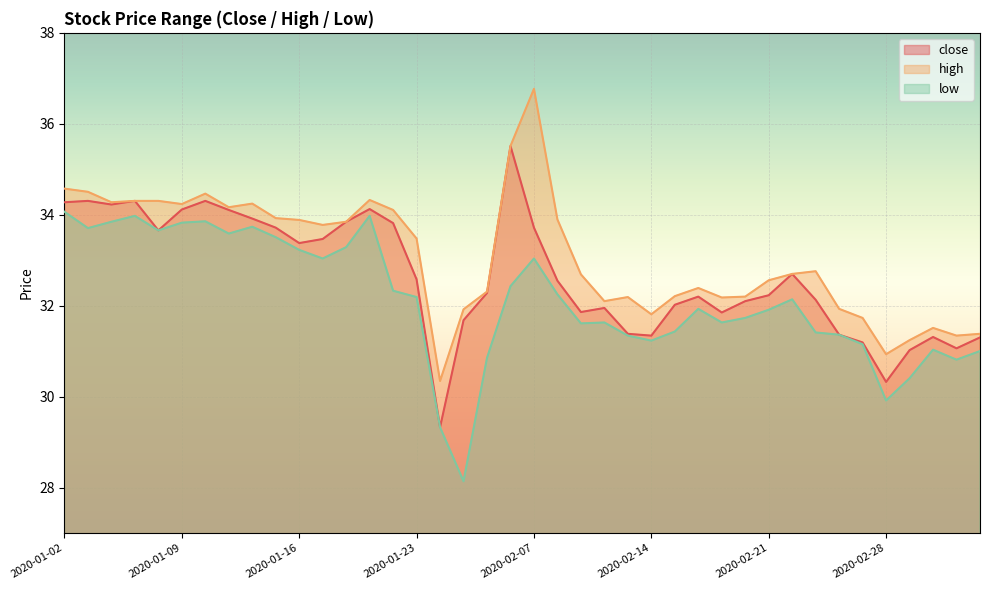

True or false: low and close intersect in this chart.

False